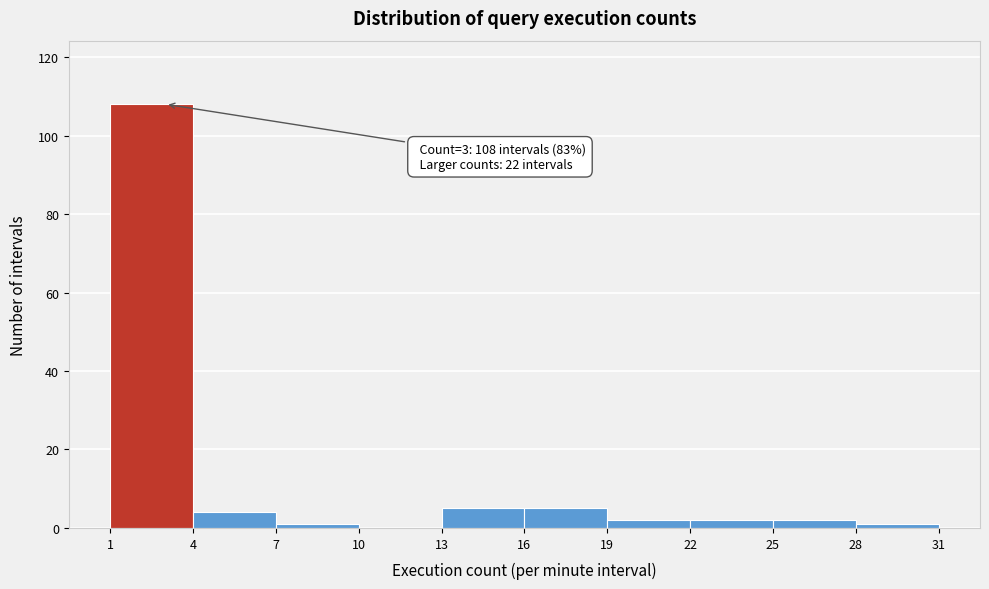

Which range on the x-axis has the tallest bar?

1 to 4